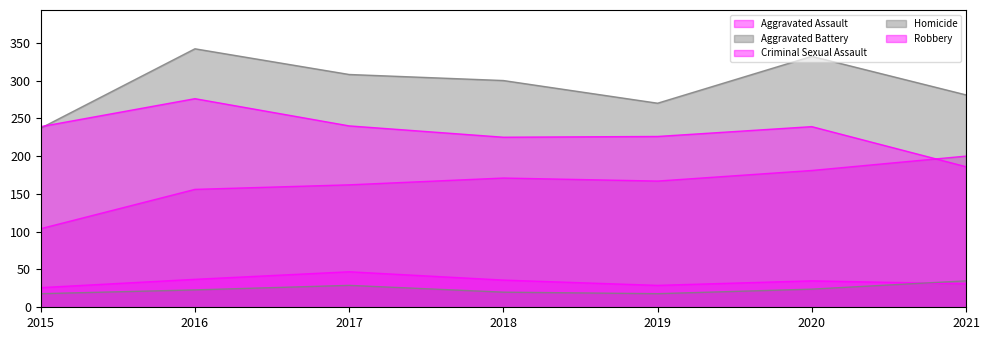

How many interior local valleys does the Homicide series have?

1